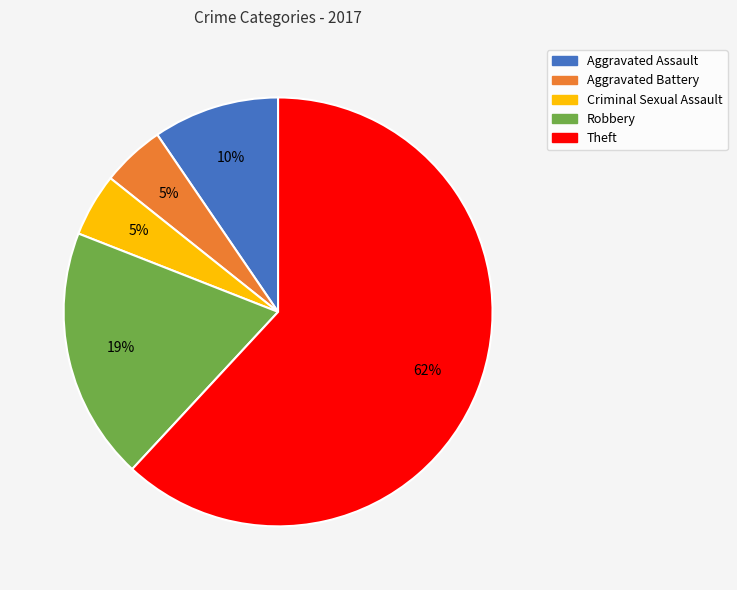

To the nearest percent, what portion does Aggravated Battery represent?

5%